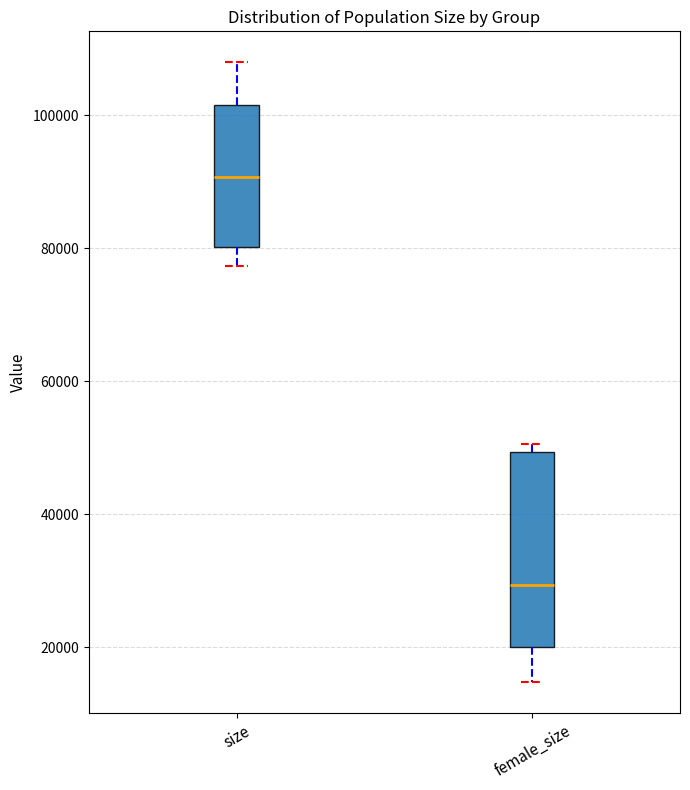

Which box has the lowest median line?

female_size